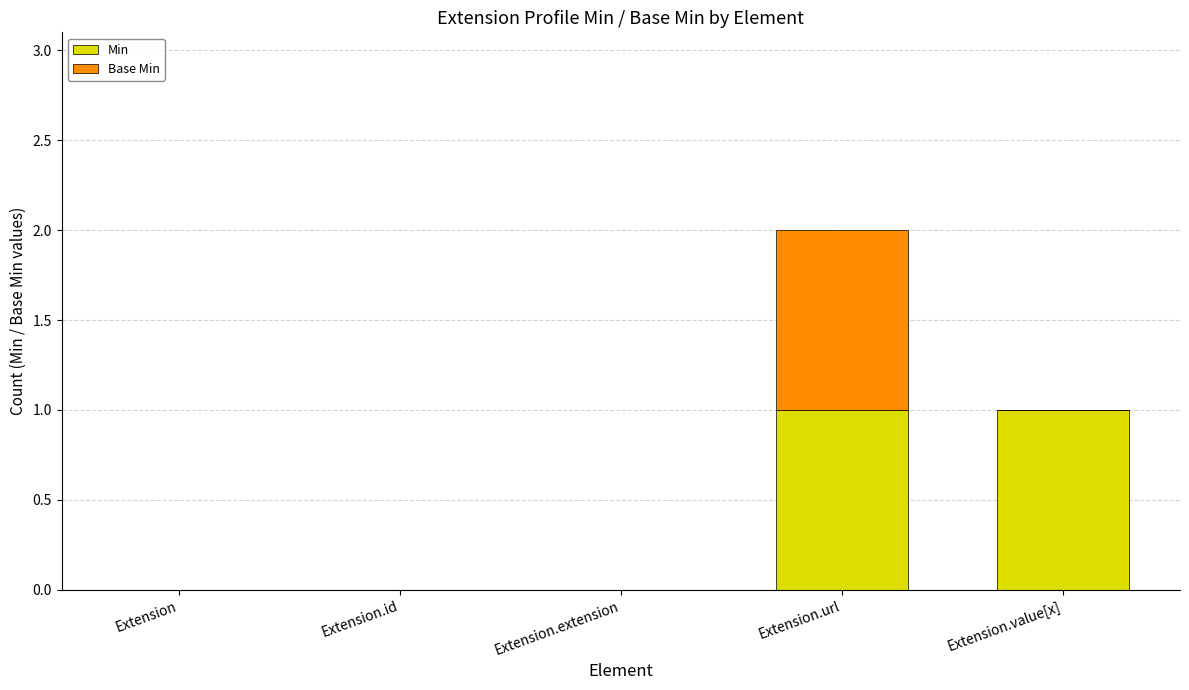

Reading left to right, what are the values for Min?

Extension=0	Extension.id=0	Extension.extension=0	Extension.url=1	Extension.value[x]=1